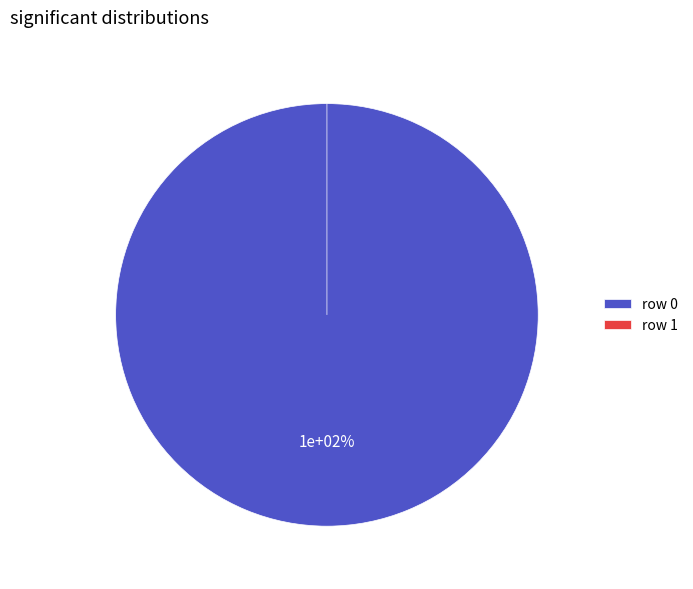

Does 0 represent more than half of the total?

Yes